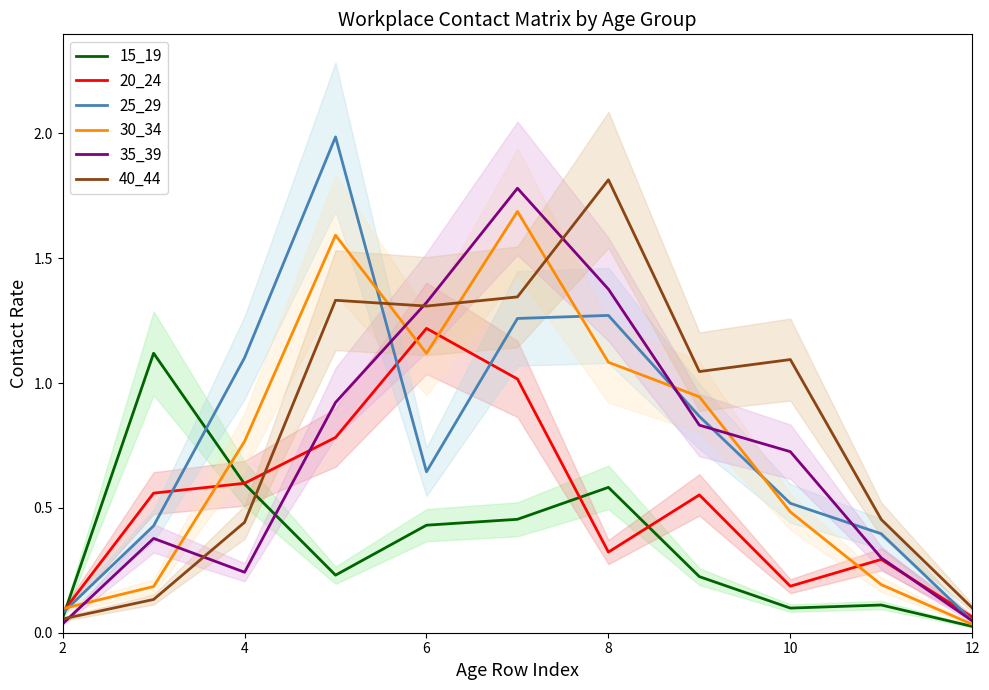

At how many categories does at least one series exceed 0?

11